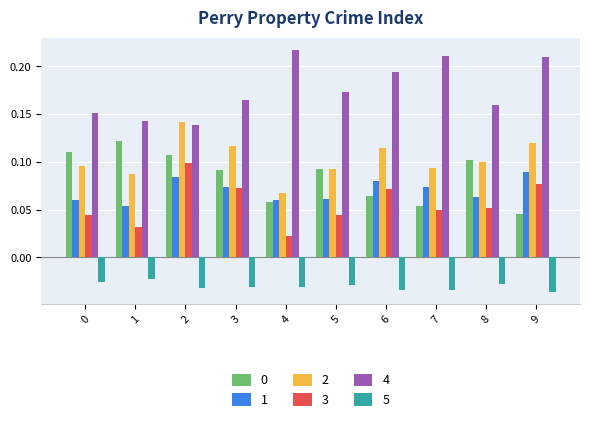

Which series has the largest total across all categories?

4